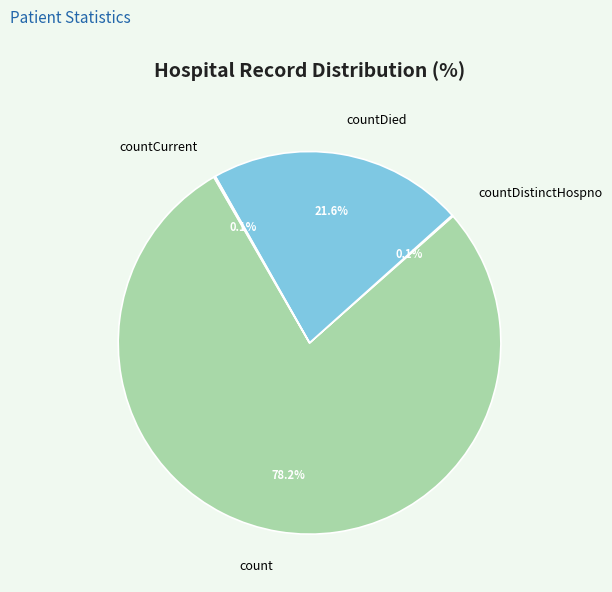

Does count represent more than half of the total?

Yes